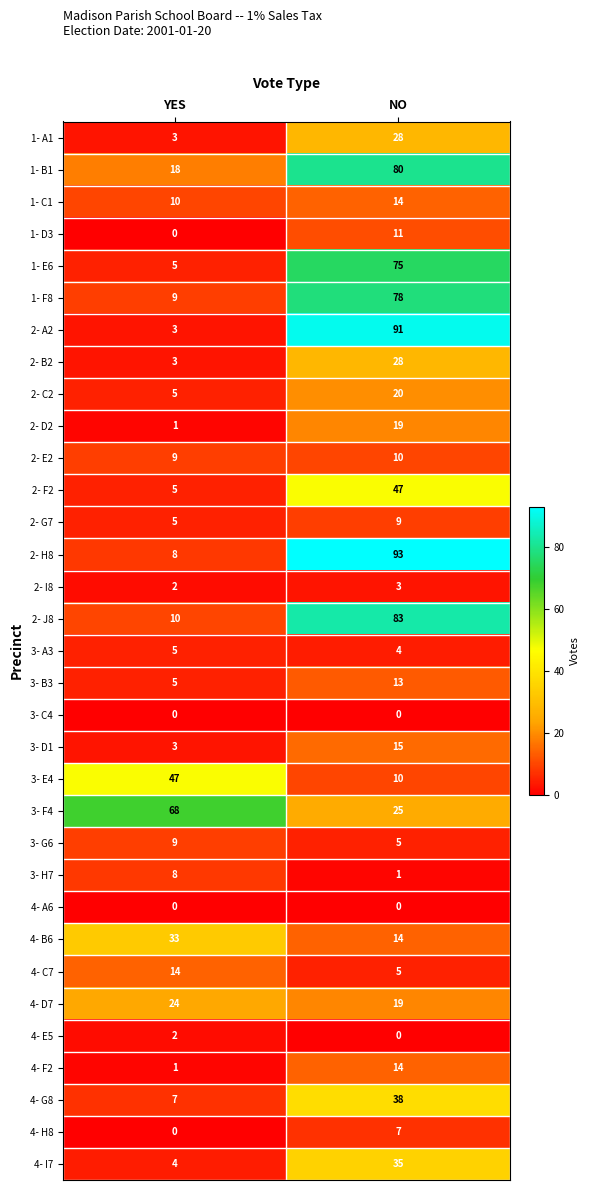

What is the sum of the 2- J8 values at NO and YES?

93